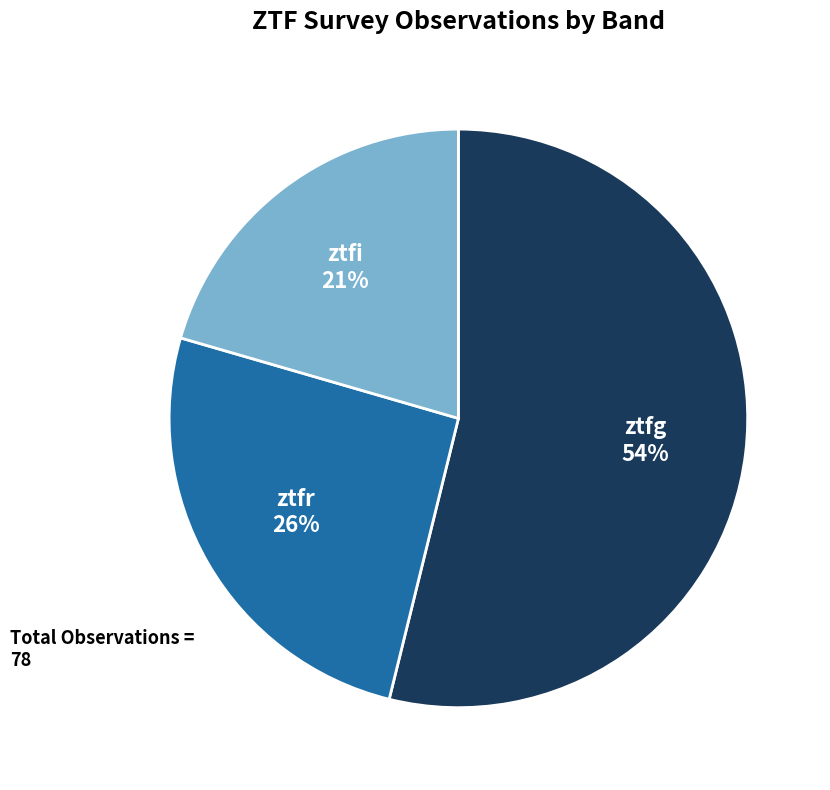

Is there a majority slice in this chart?

Yes